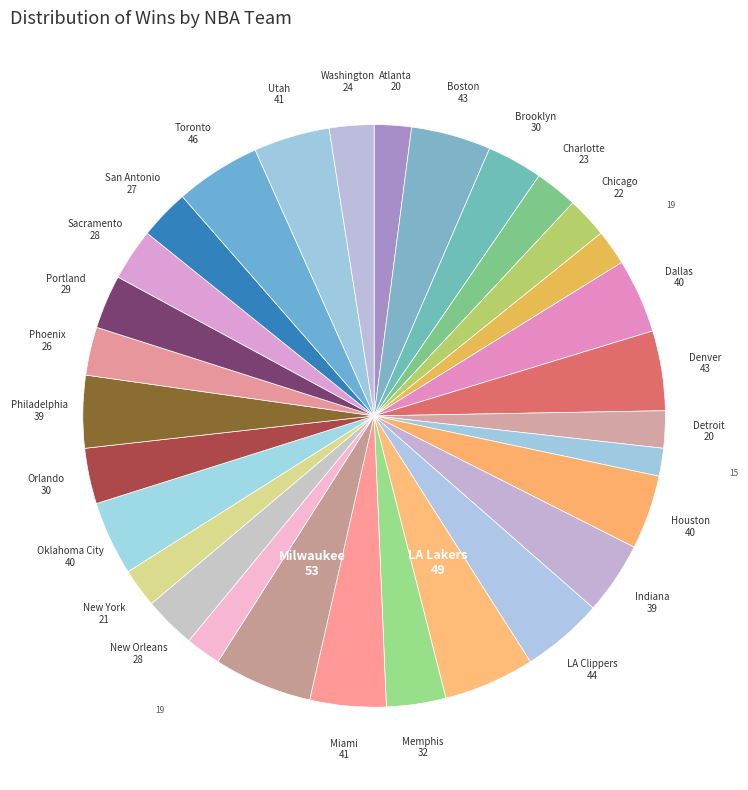

Count the number of slices in the pie.

30